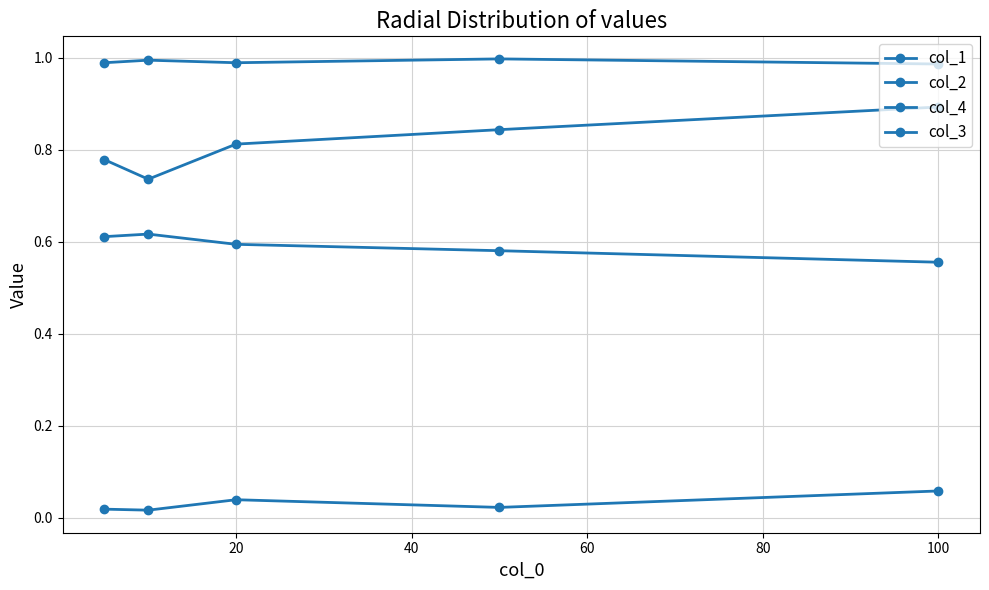

True or false: col_3 and col_4 intersect in this chart.

False